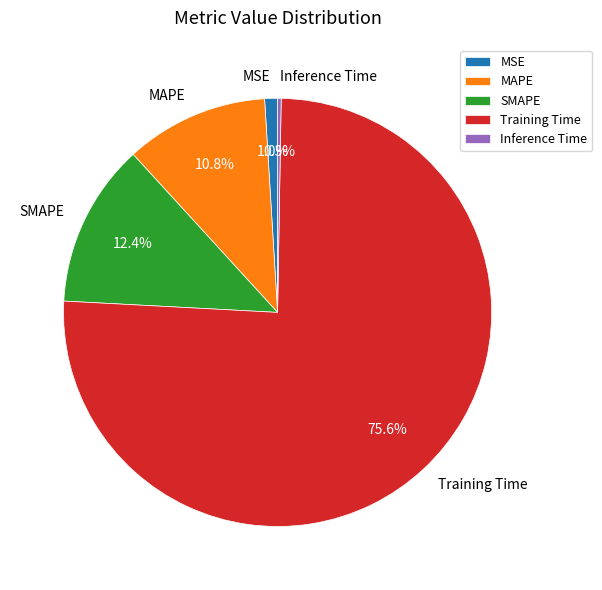

What percentage is the Training Time slice, to the nearest percent?

76%